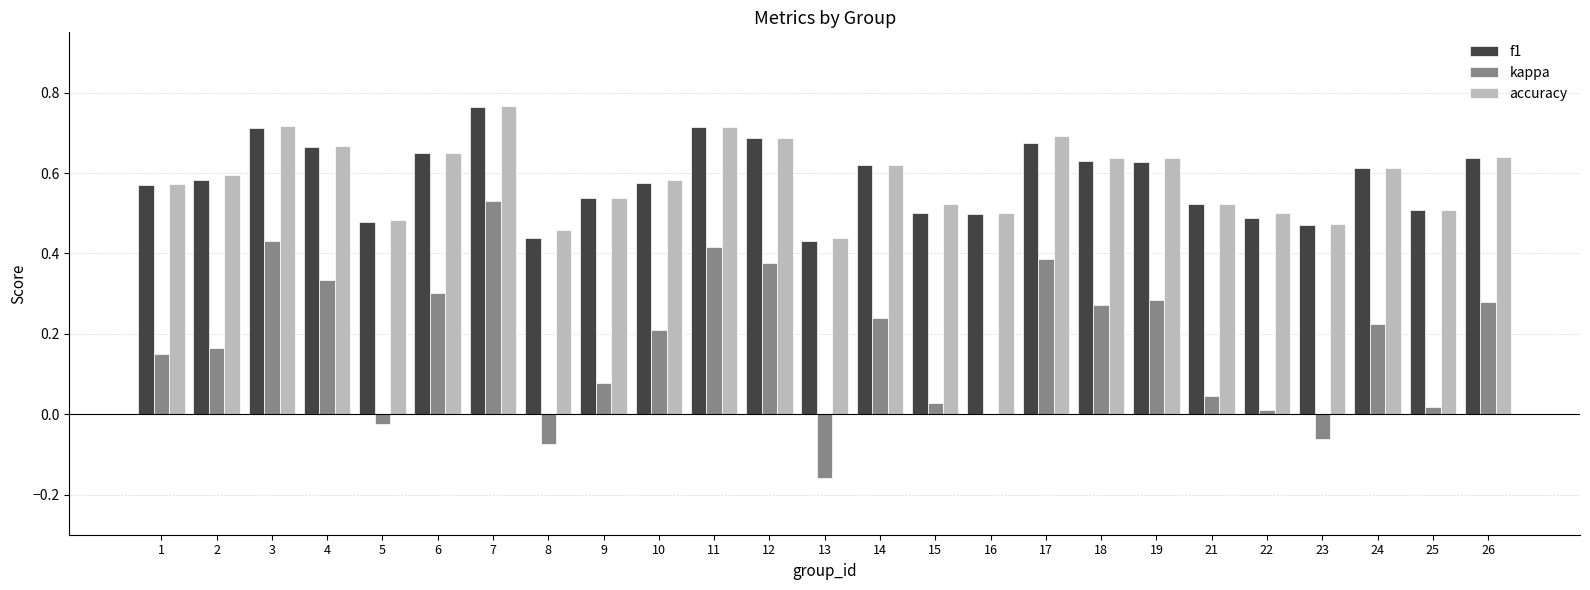

Which series changed the most between 9 and 10?

kappa